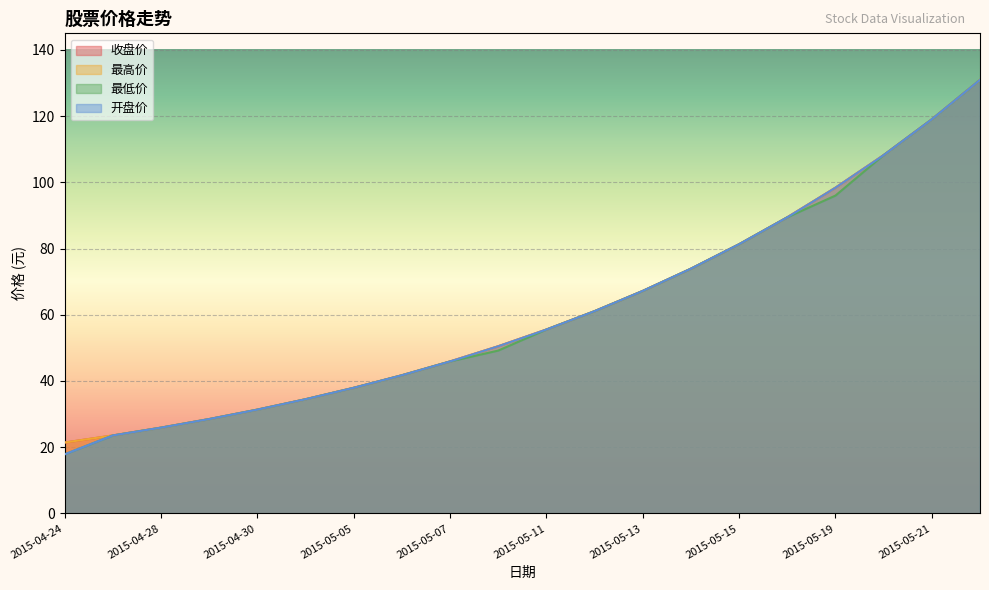

Rank the categories by 最高价 value from highest to lowest.

2015-05-22, 2015-05-21, 2015-05-20, 2015-05-19, 2015-05-18, 2015-05-15, 2015-05-14, 2015-05-13, 2015-05-12, 2015-05-11, 2015-05-08, 2015-05-07, 2015-05-06, 2015-05-05, 2015-05-04, 2015-04-30, 2015-04-29, 2015-04-28, 2015-04-27, 2015-04-24